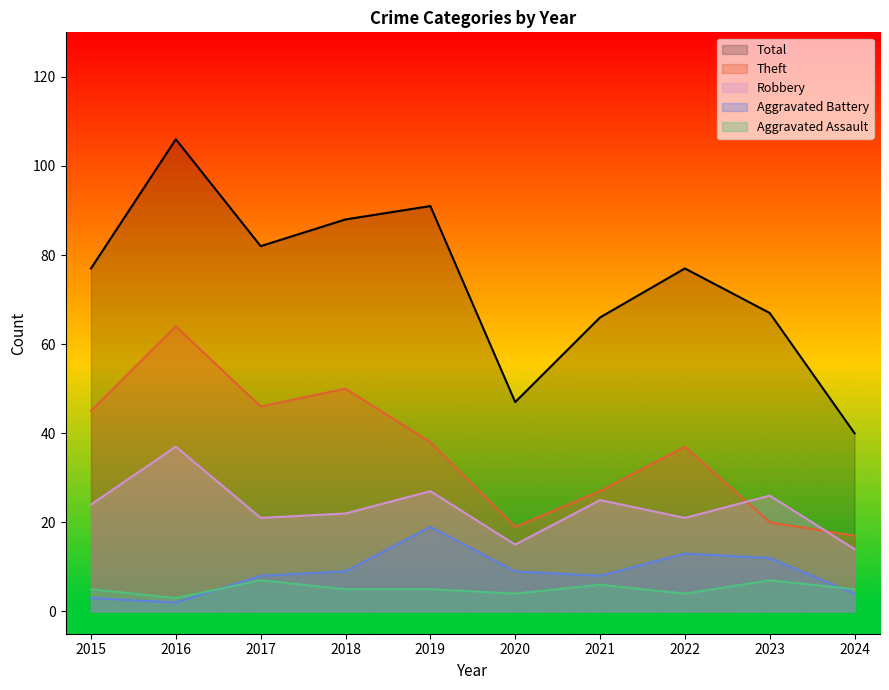

What is the difference between the second highest and minimum values in the Robbery series?

13